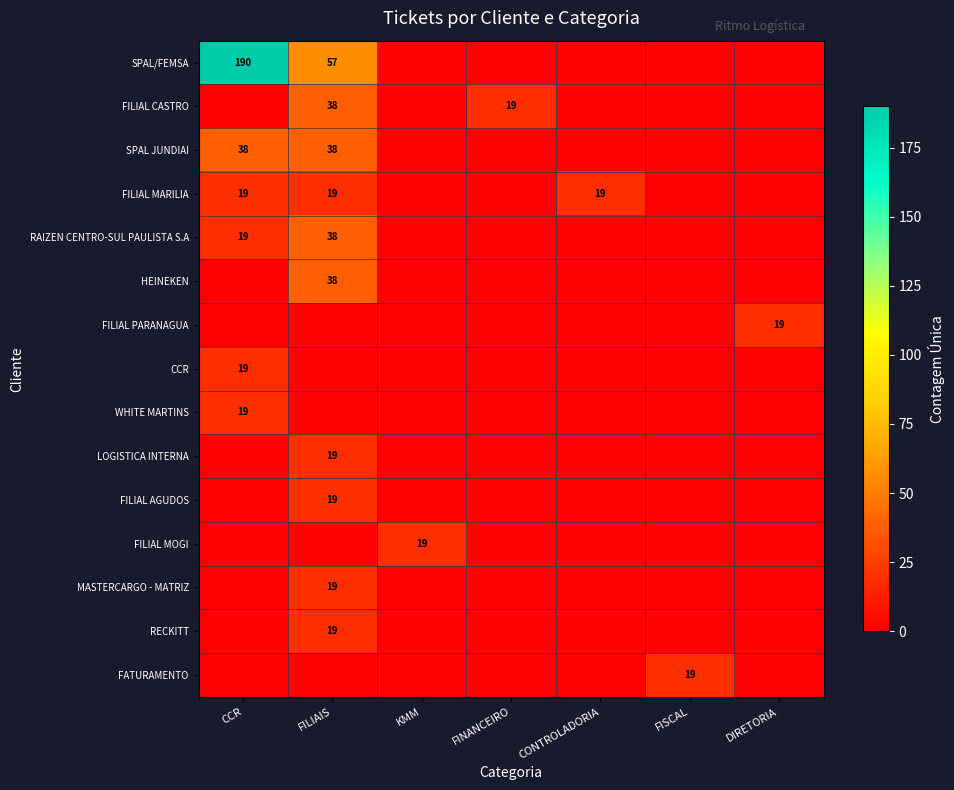

Is it true that HEINEKEN equals 67 at FILIAIS?

False